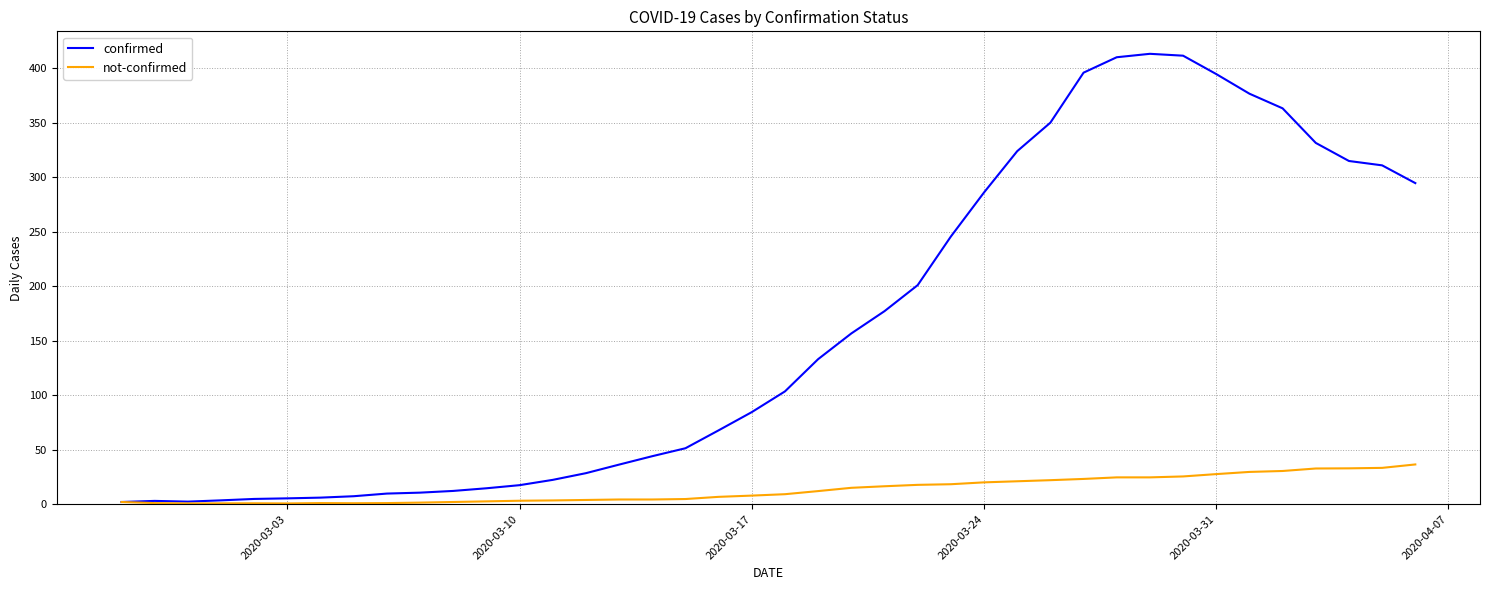

Which series has the widest spread of values?

confirmed